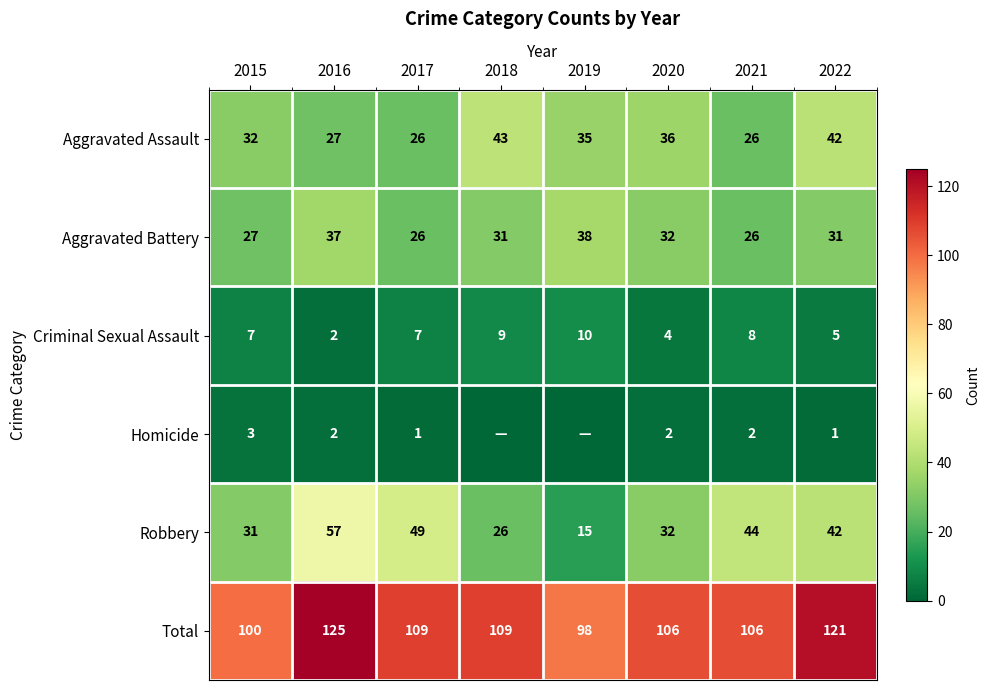

Where does the Aggravated Battery series first go above 31?

2016